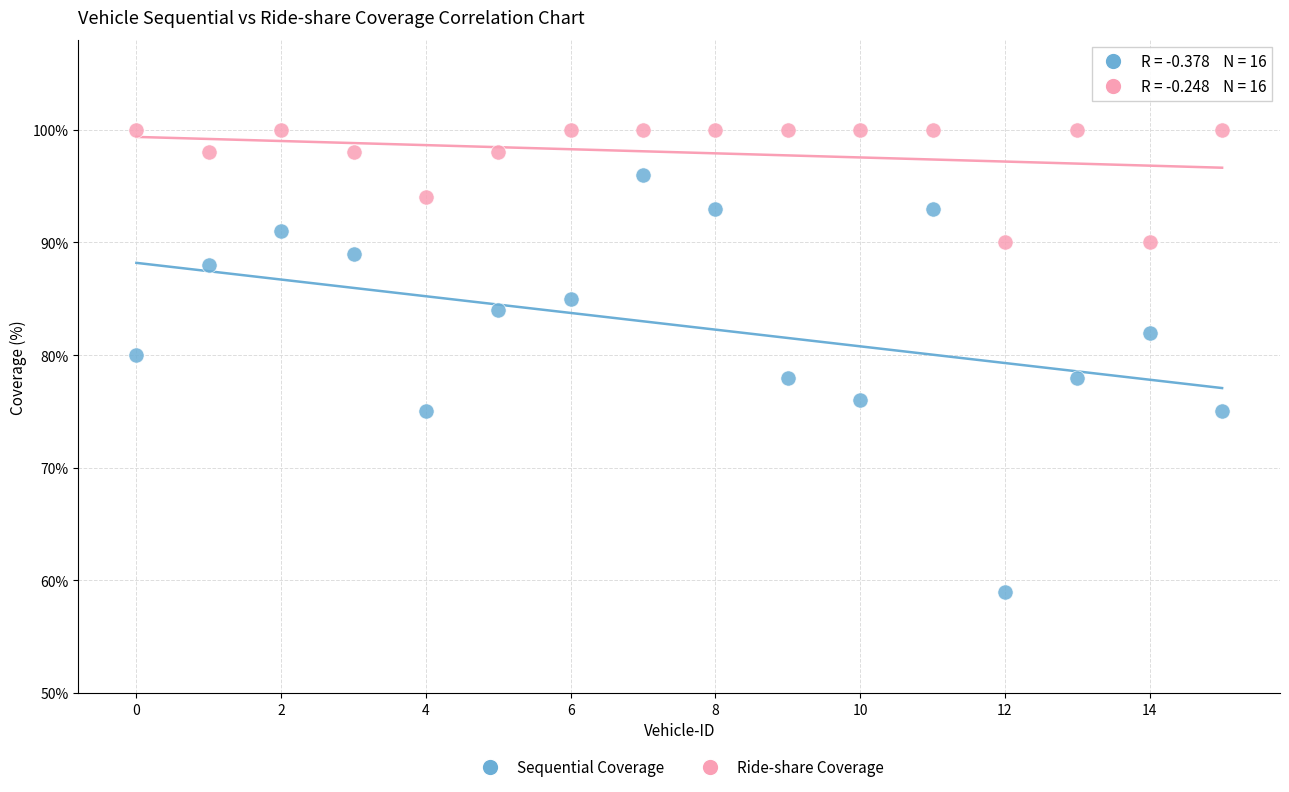

Which series contains the highest Y value?

Ride-share Coverage